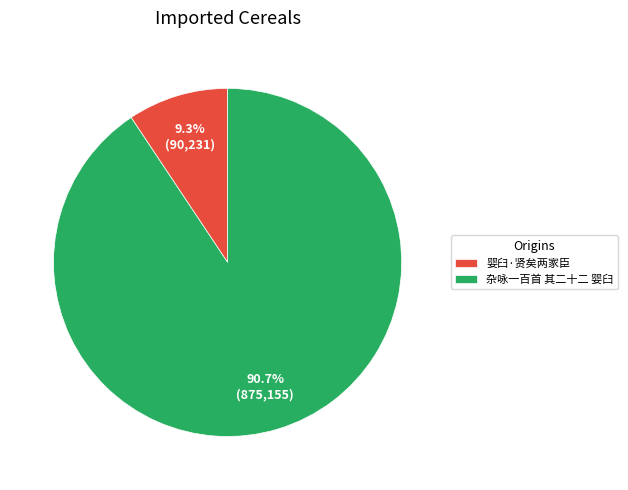

To the nearest percent, what percentage of the pie is 杂咏一百首 其二十二 婴臼?

91%